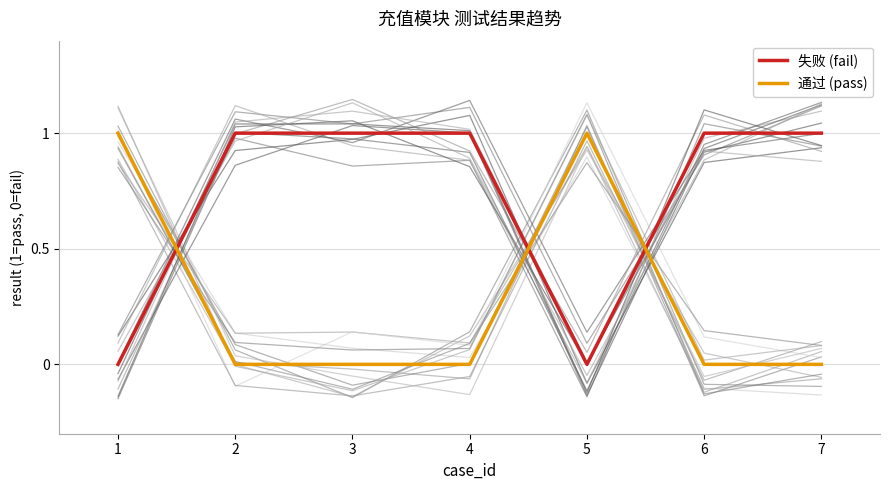

What is the difference between the highest and lowest values at 1?

1